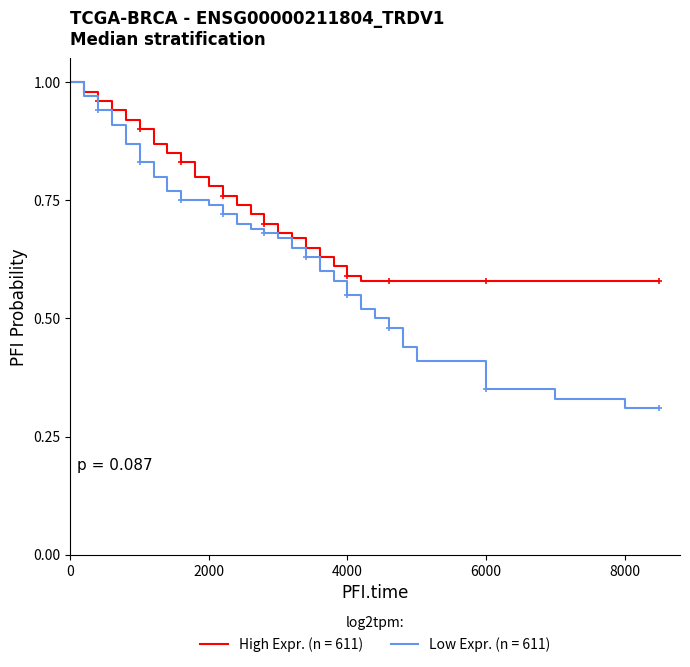

What is the minimum value shown in the chart?

0.3